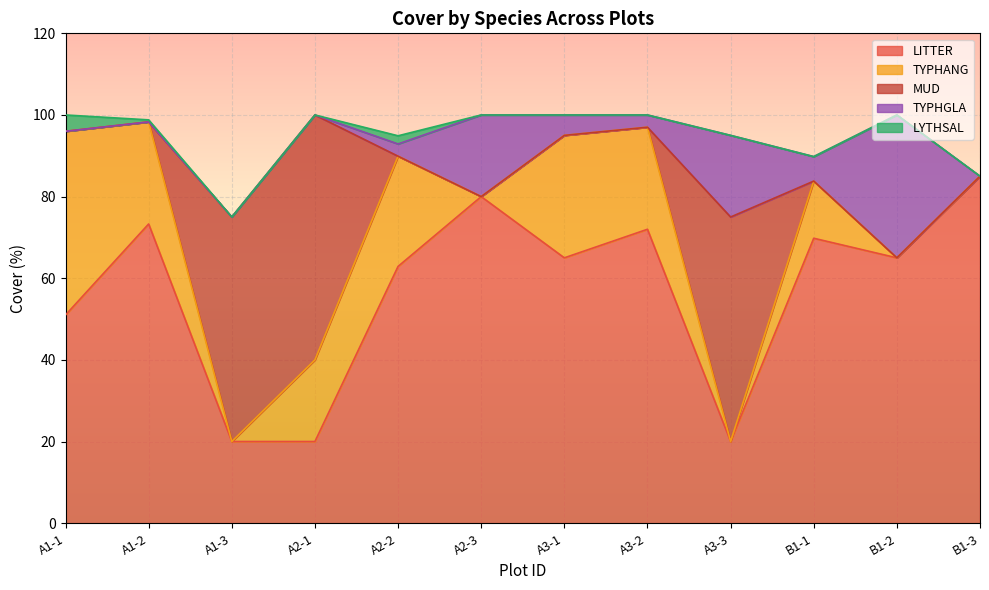

What is the total value across all series at A2-3?

100.0